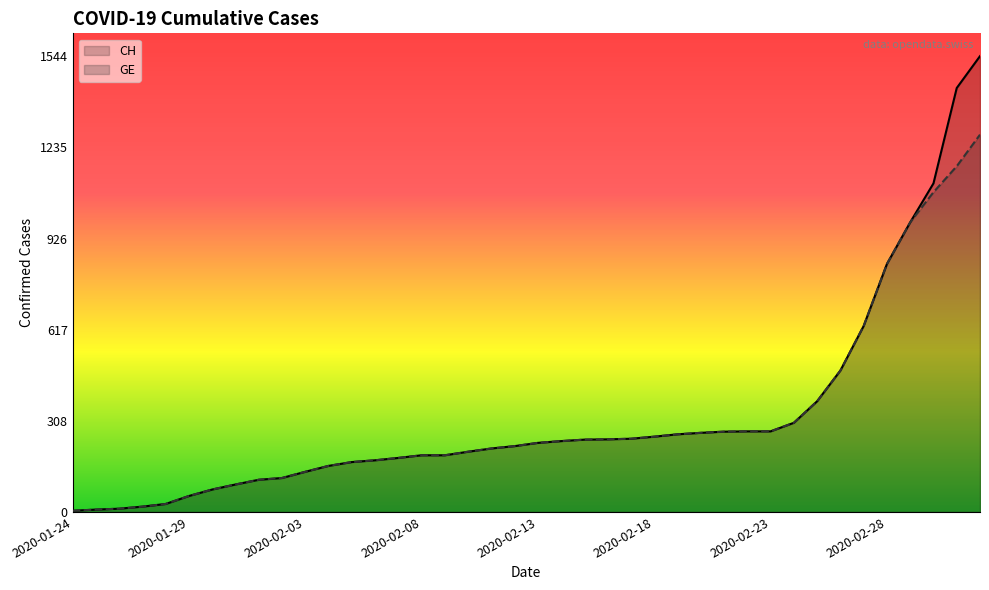

Reading left to right, what are all the values shown in this chart?

CH: 4	8	11	18	27	54	76	93	109	115	136	156	169	175	183	192	192	204	215	223	234	240	245	246	248	255	263	268	272	273	273	302	375	479	630	840	981	1113	1436	1544
GE: 4	8	11	18	27	54	76	93	109	115	136	156	169	175	183	192	192	204	215	223	234	240	245	246	248	255	263	268	272	273	273	302	375	479	630	840	981	1083	1171	1278